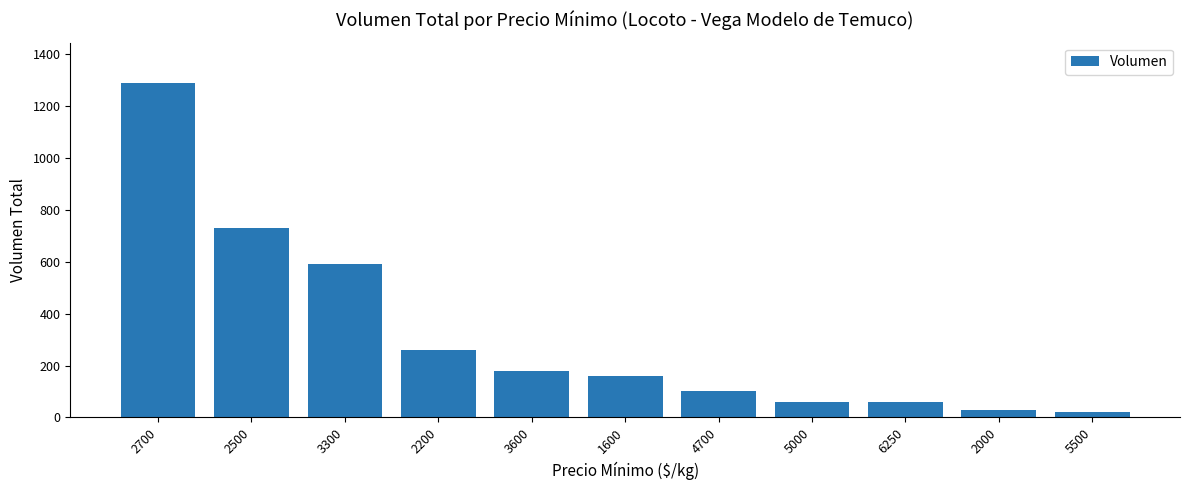

What is the change in value from 3600 to 2000?

-150